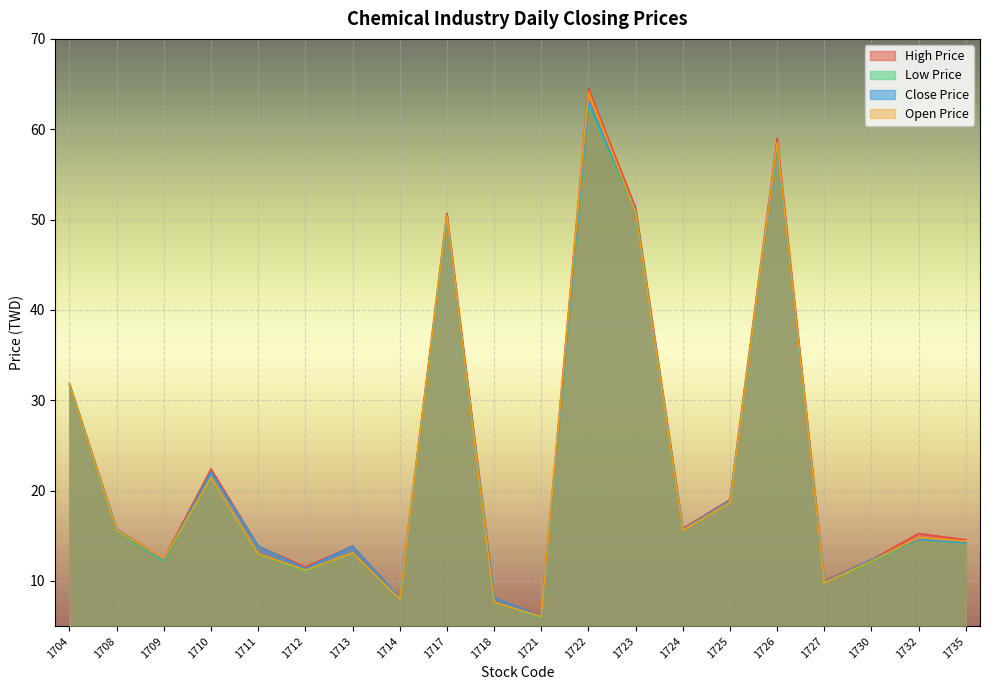

At which category does Close Price reach its first local valley?

1709